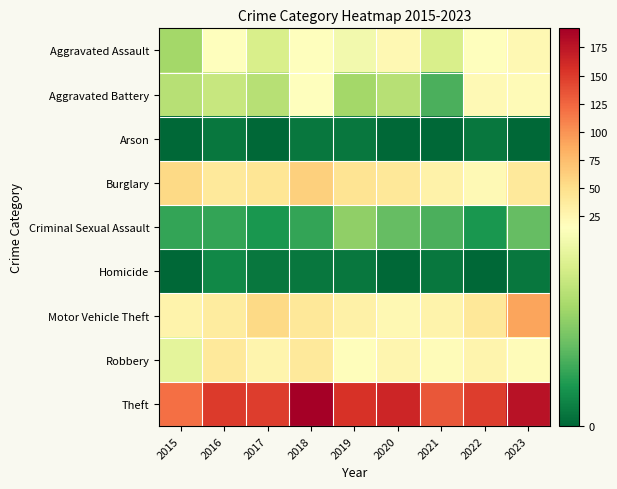

Rank the series at 2019 from highest to lowest value.

Theft, Burglary, Motor Vehicle Theft, Robbery, Aggravated Assault, Aggravated Battery, Criminal Sexual Assault, Arson, Homicide